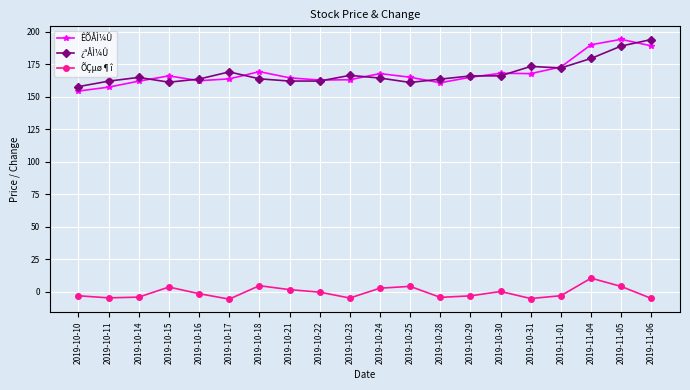

What is the difference between the highest and lowest values at 2019-10-10?

160.8